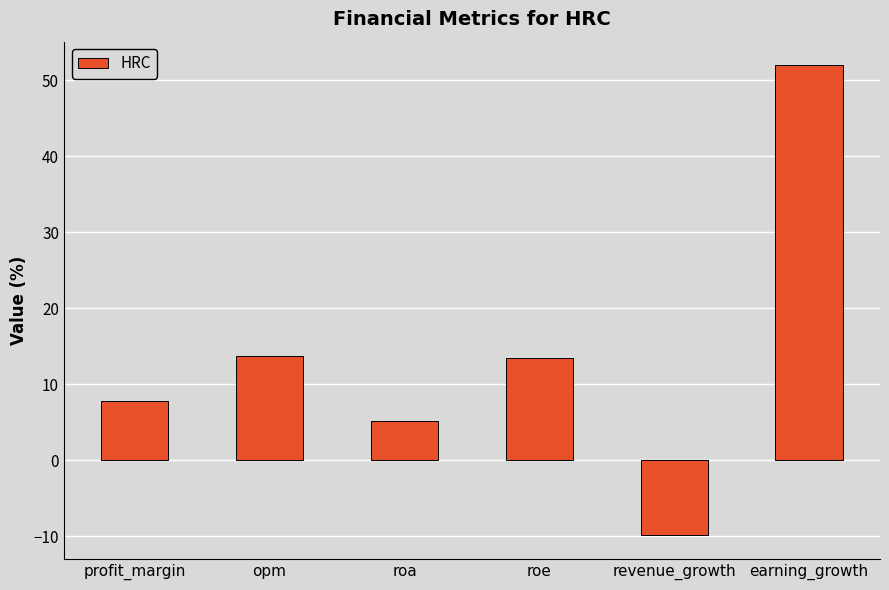

Which has a higher value, earning_growth or roe?

earning_growth